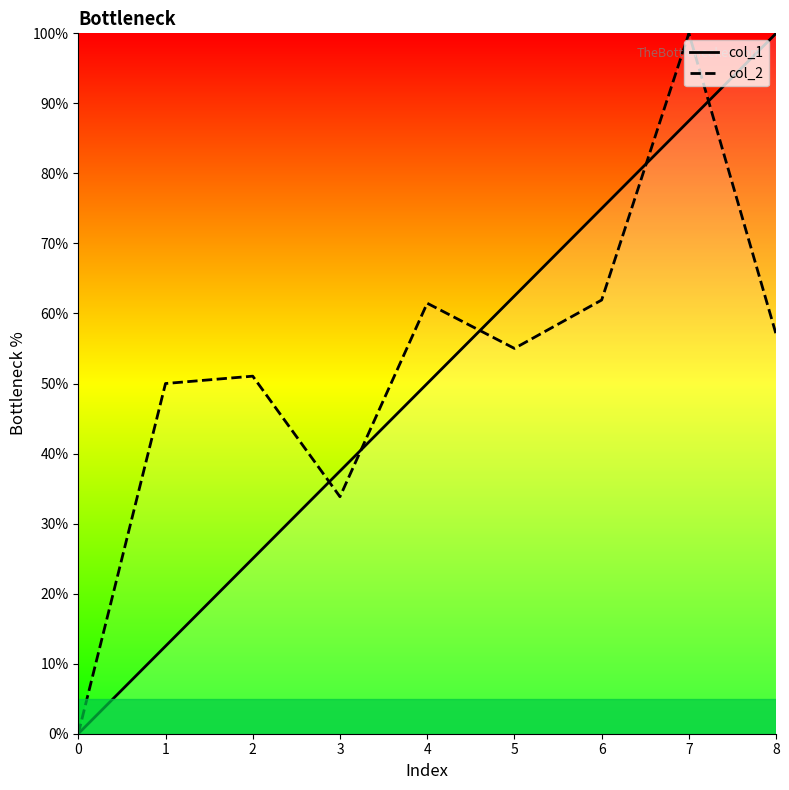

The col_2 series shows 23.0 at 8. True or false?

False